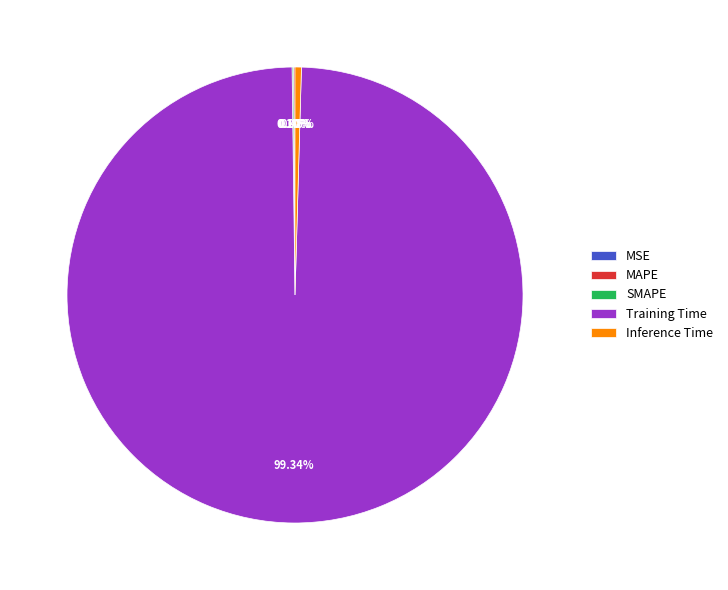

Which category has the biggest portion of the pie?

Training Time